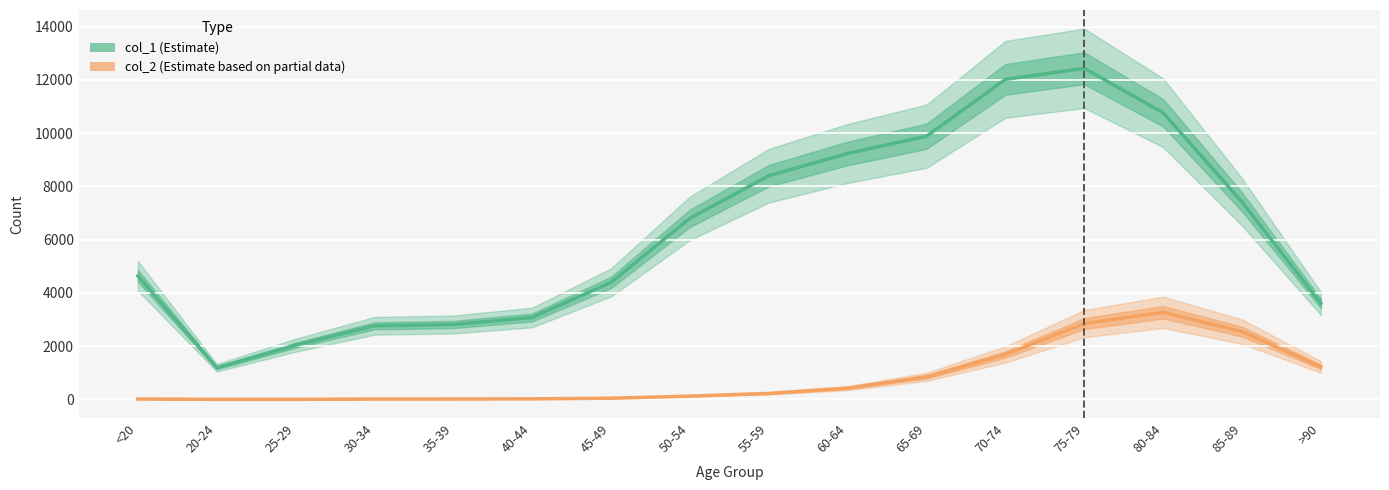

At which category does col_1 (Estimate) reach its first local peak?

75-79